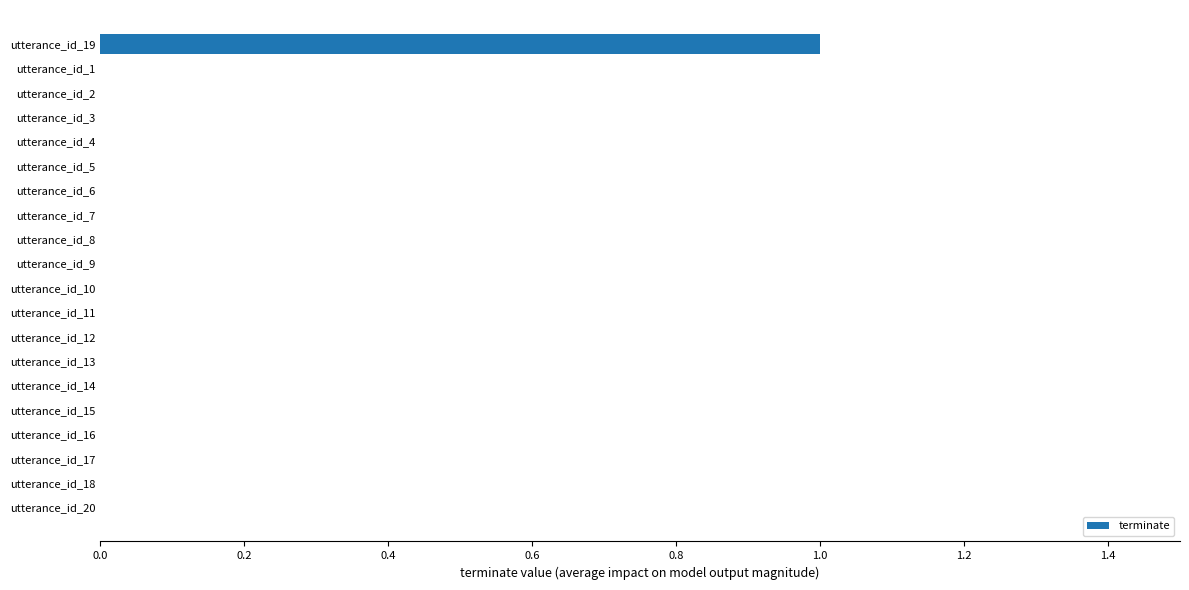

At which category does the chart reach its peak across all series?

utterance_id_19